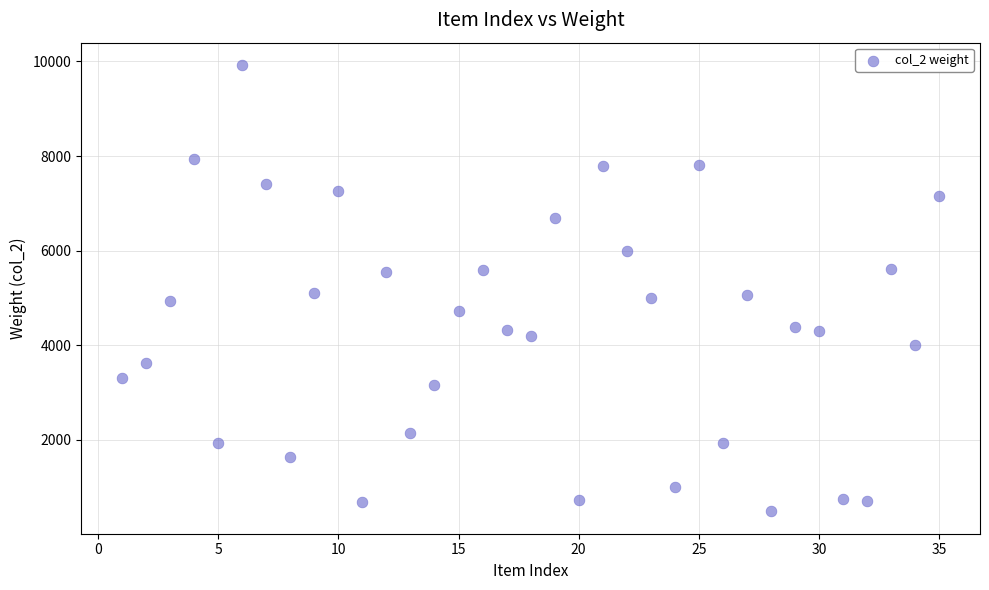

What is the range of X values (max minus min)?

34